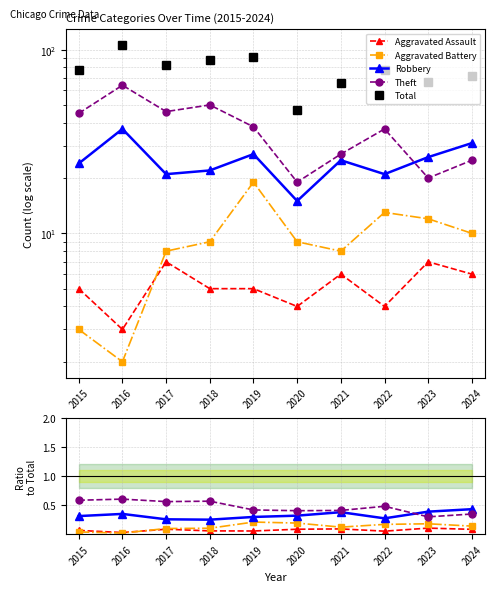

Which series has the largest range (max minus min)?

Total